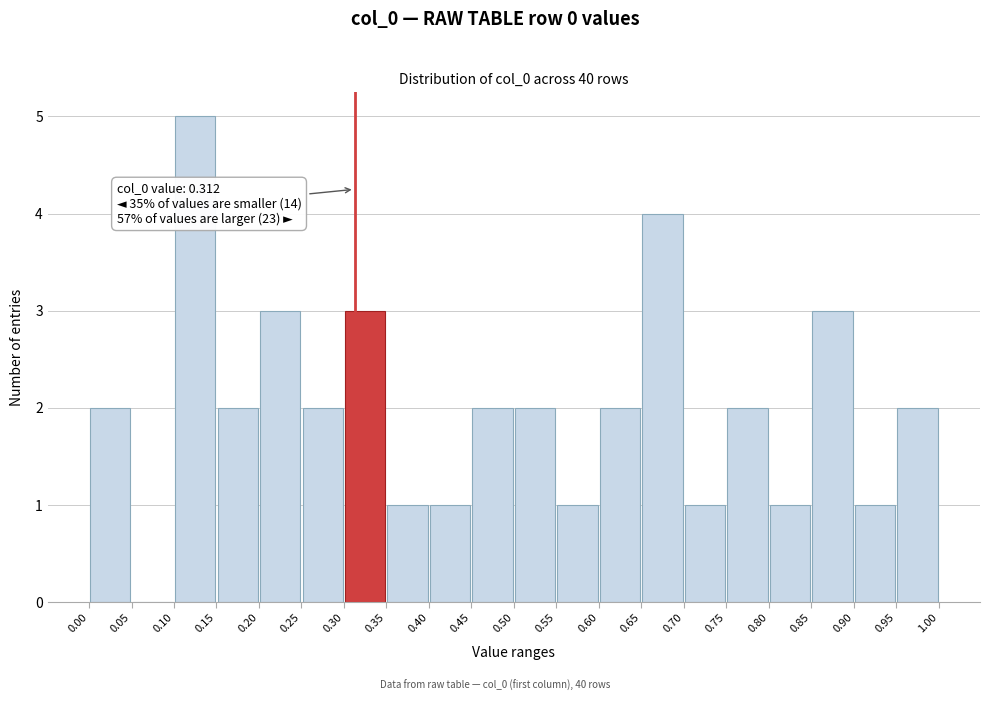

Which range on the x-axis has the tallest bar?

0.10 to 0.15